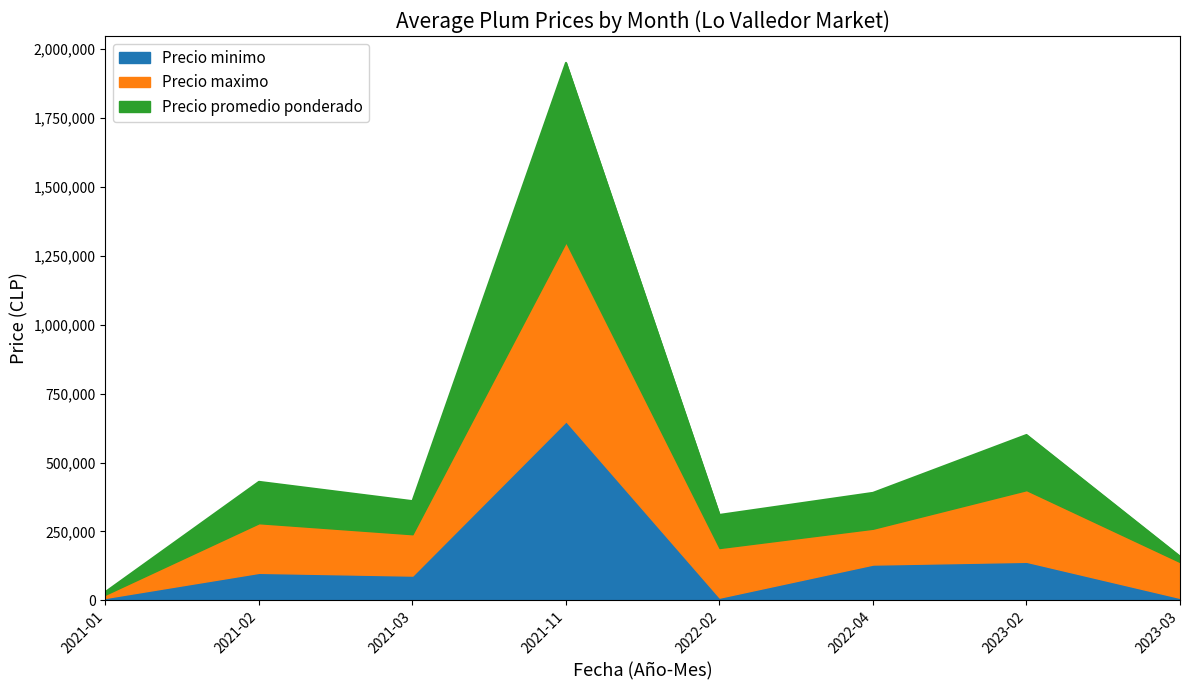

True or false: Precio promedio ponderado and Precio minimo cross at least once.

False